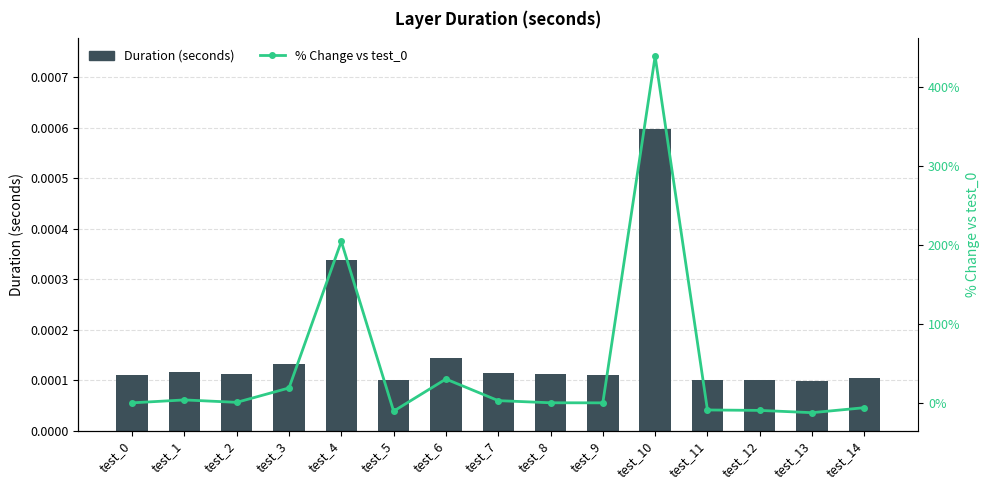

Which category has the lowest value across all series?

test_13